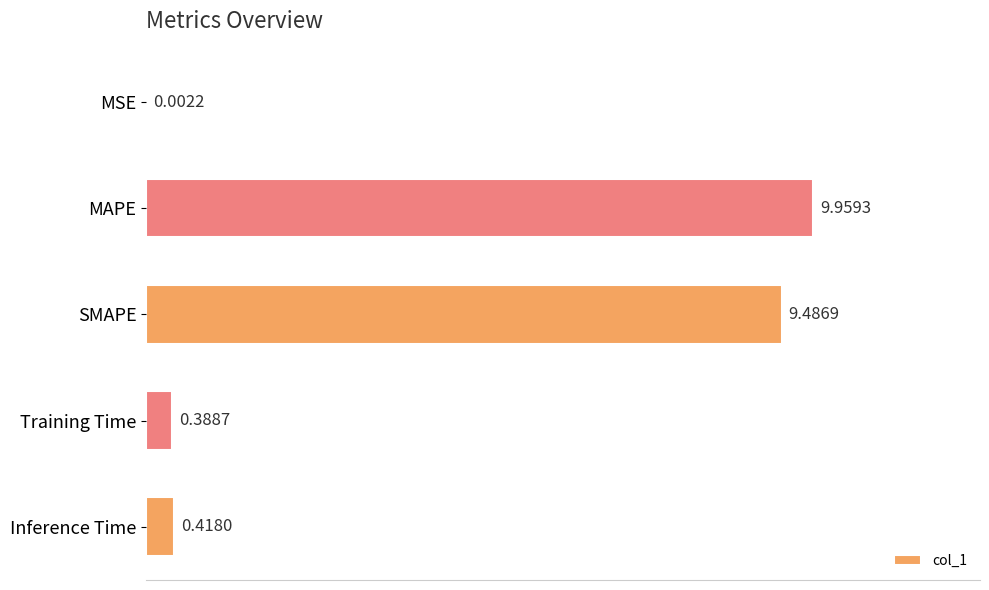

How many data points does each series have?

5